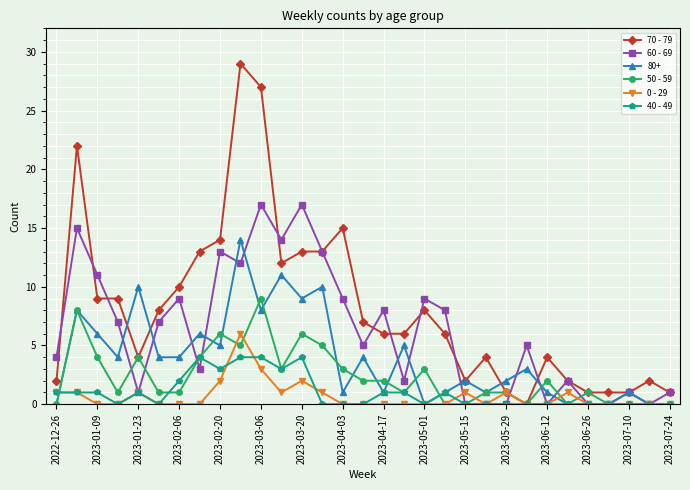

Which series has the widest spread of values?

70 - 79